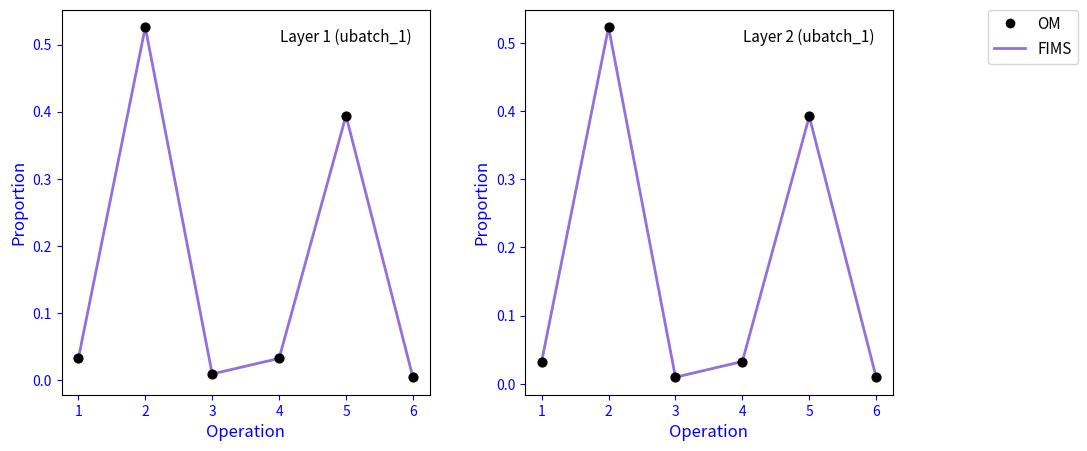

Which series contains the lowest Y value?

FIMS